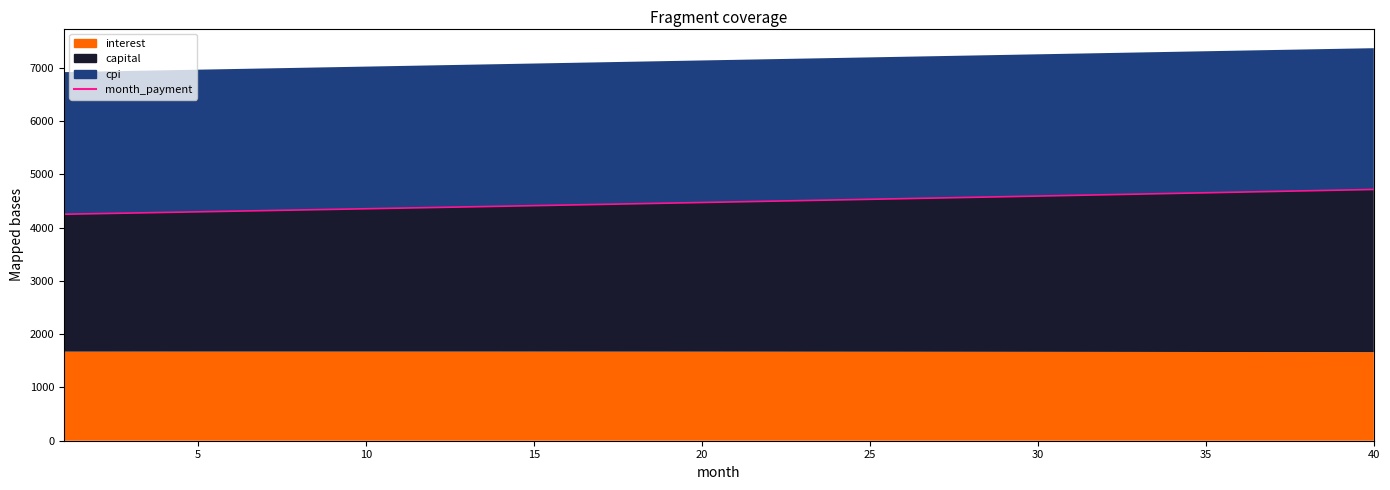

True or false: the data shows 4423.1 at 15.

True